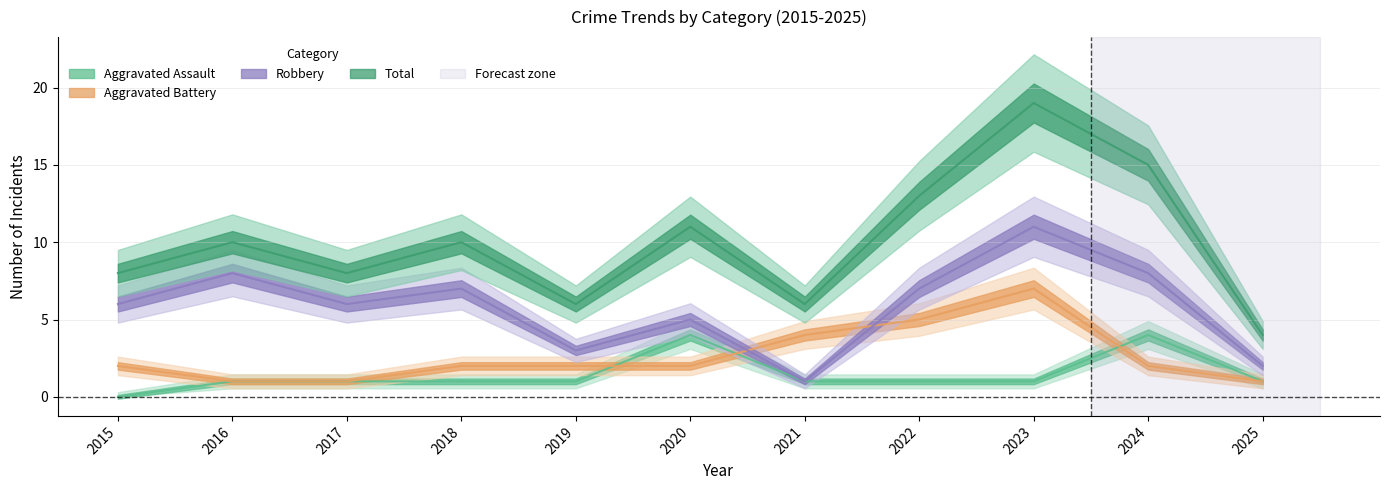

Is it true that Robbery equals 2 at 2021?

False